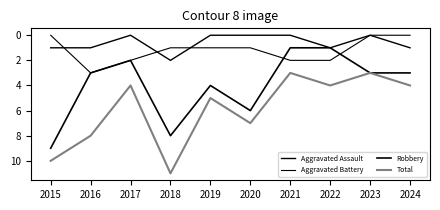

The value of Aggravated Assault at 2023 is 1. True or false?

False